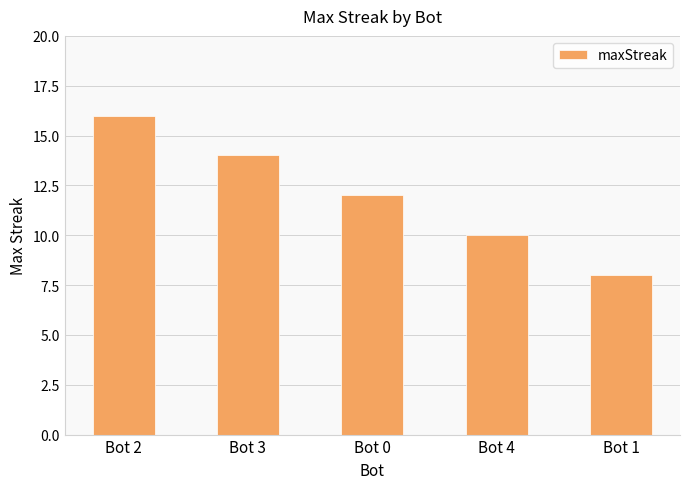

Which has a higher value, Bot 4 or Bot 0?

Bot 0